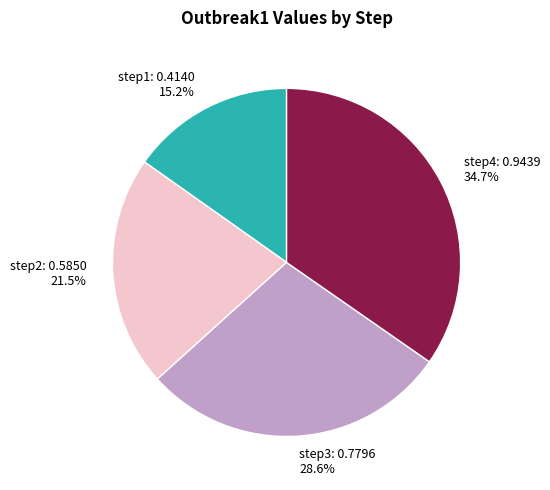

How much of the chart is everything except step1?

84.8%